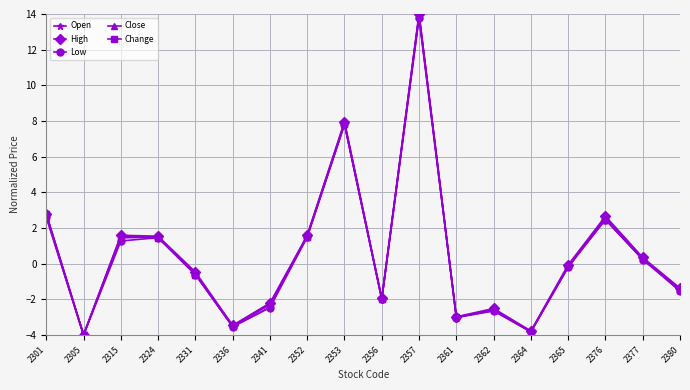

The value of Close at 2353 is 10.7. True or false?

False